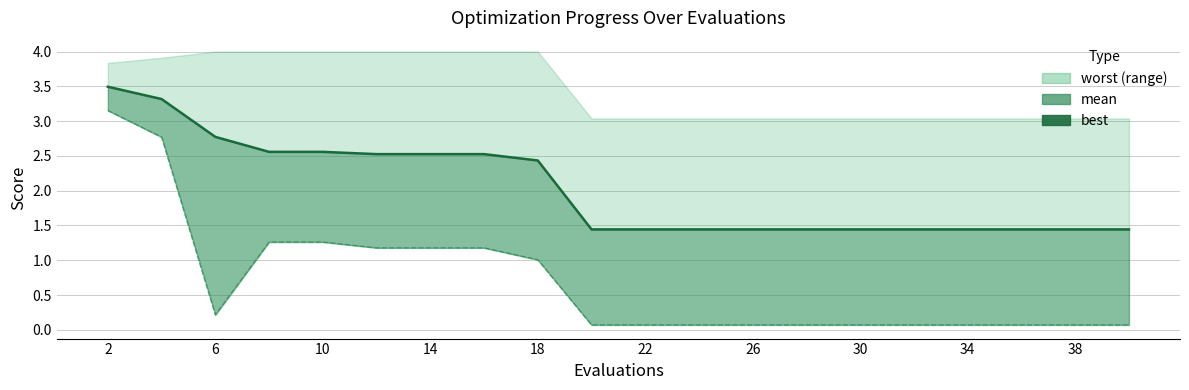

What is the sum of all values?

40.6